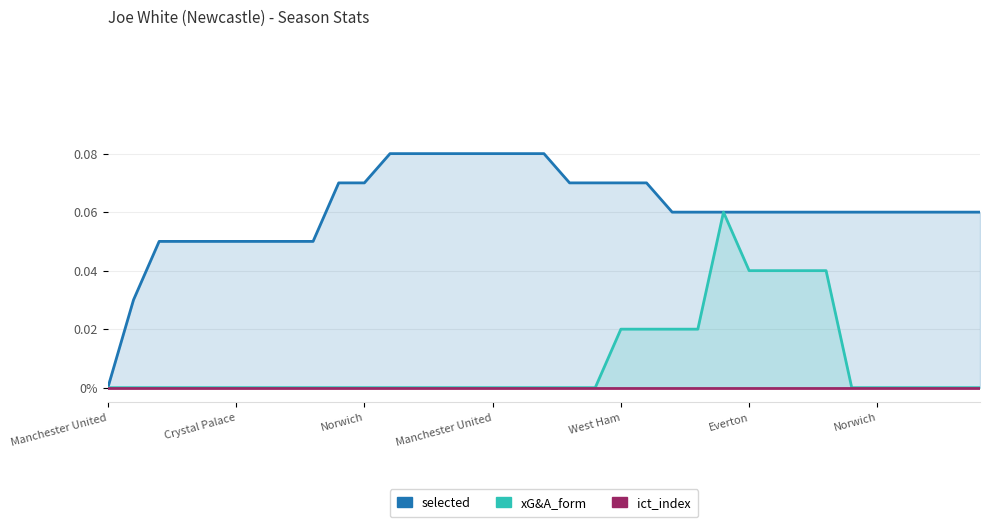

List the labels in order of ict_index value, smallest first.

Manchester United, Crystal Palace, Norwich, Manchester United, West Ham, Everton, Norwich, 7, 8, 9, 10, 11, 12, 13, 14, 15, 16, 17, 18, 19, 20, 21, 22, 23, 24, 25, 26, 27, 28, 29, 30, 31, 32, 33, 34